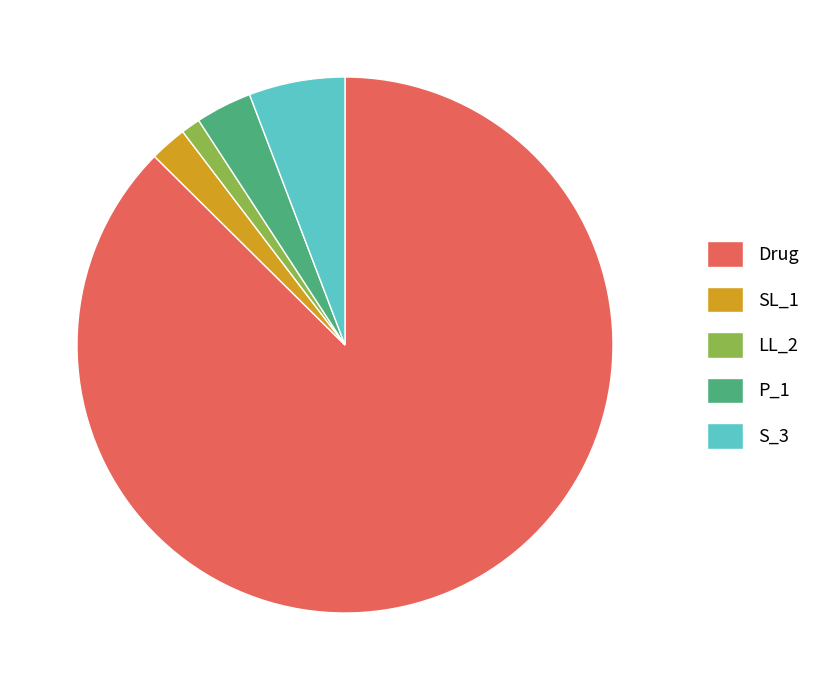

Do SL_1 and P_1 together represent more than half of the pie?

No